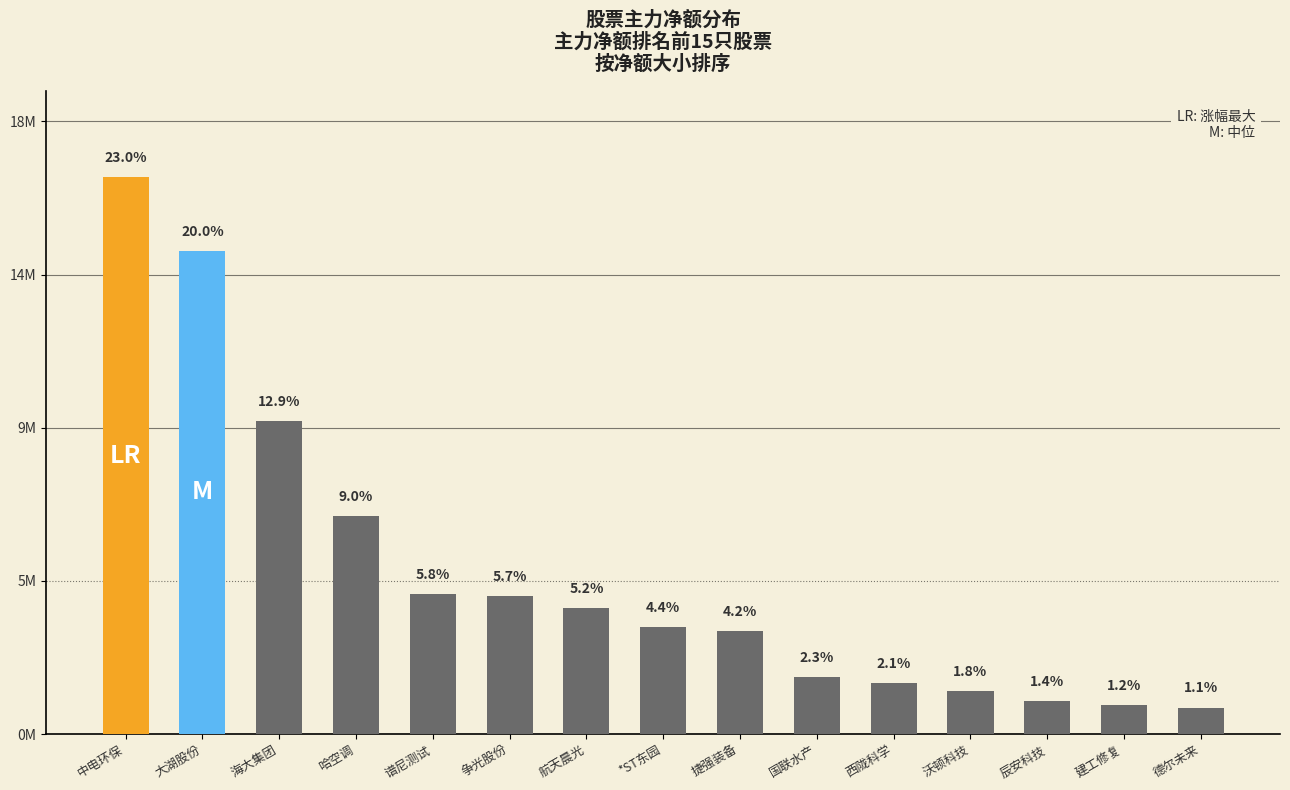

Are the bars horizontal?

No